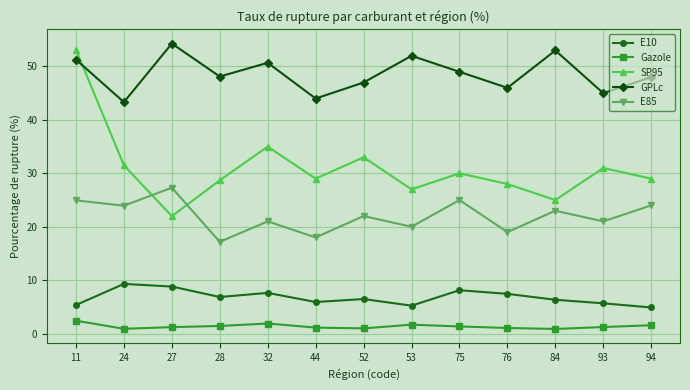

How many interior local peaks does the E10 series have?

4